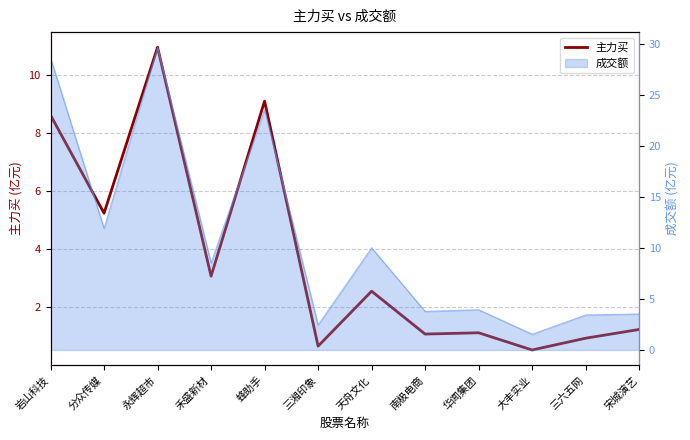

What is the sum of all values?

45.2